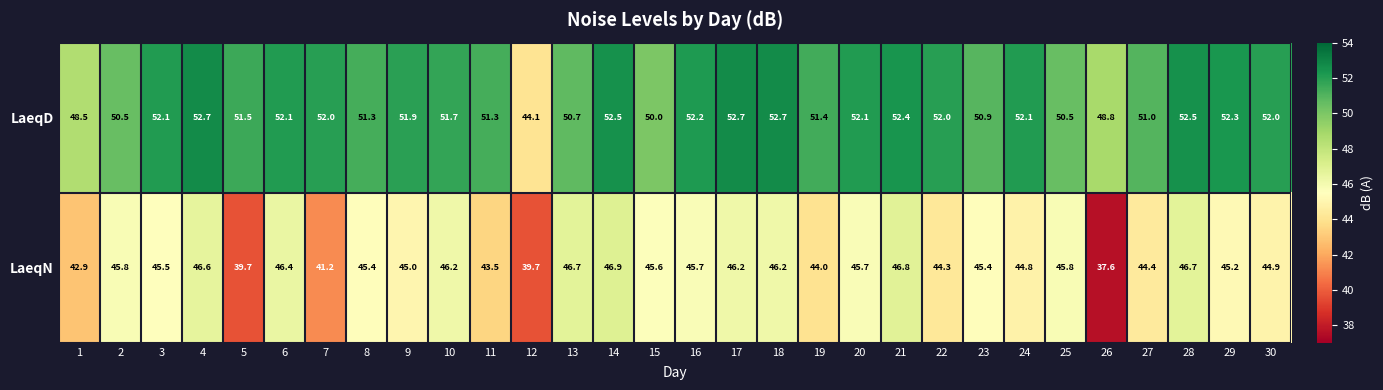

What is the sum of the LaeqN values at 4 and 27?

91.0